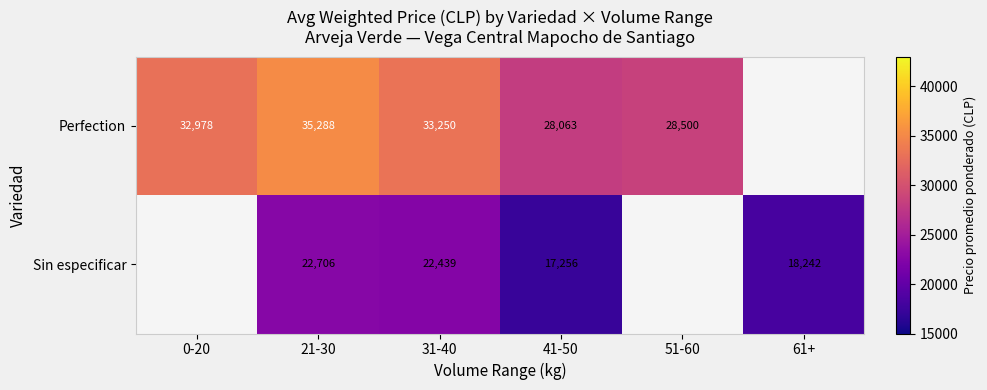

What value does the Perfection series have at 0-20?

32977.7